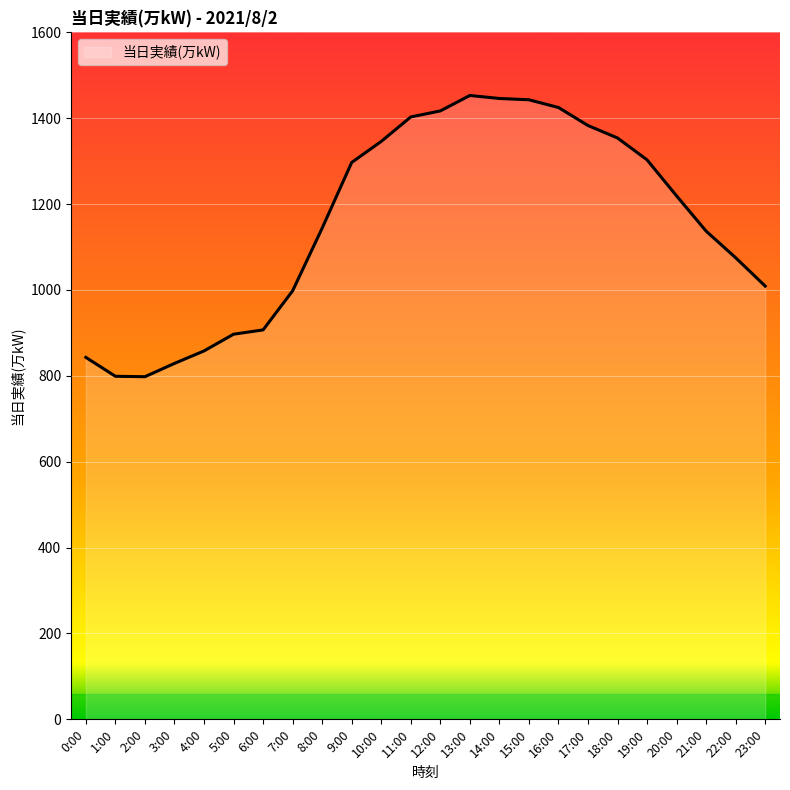

What is the ratio of the value at 13:00 to the value at 23:00?

1.4